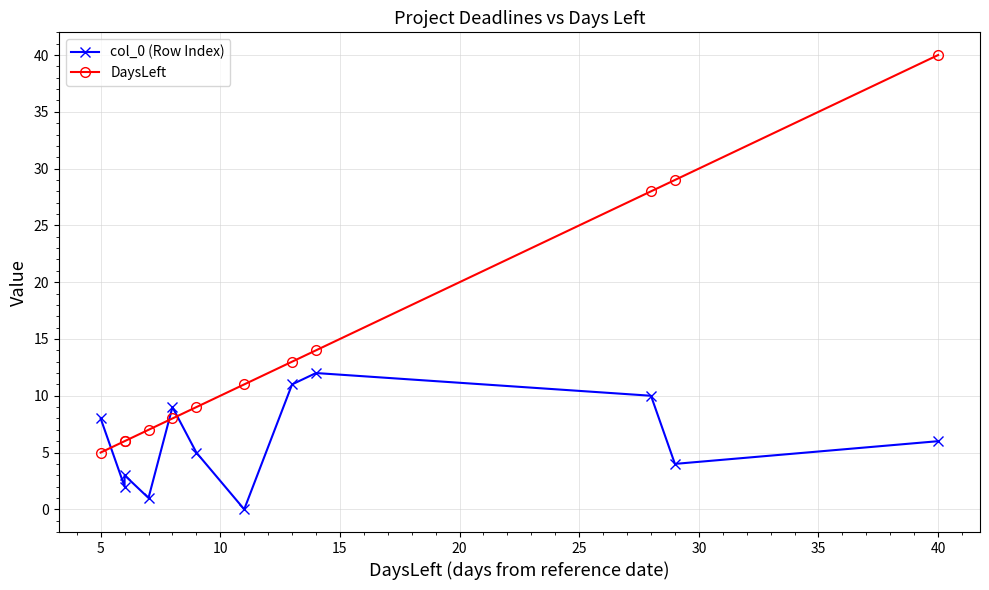

What is the difference between the maximum and minimum values in the col_0 (Row Index) series?

12